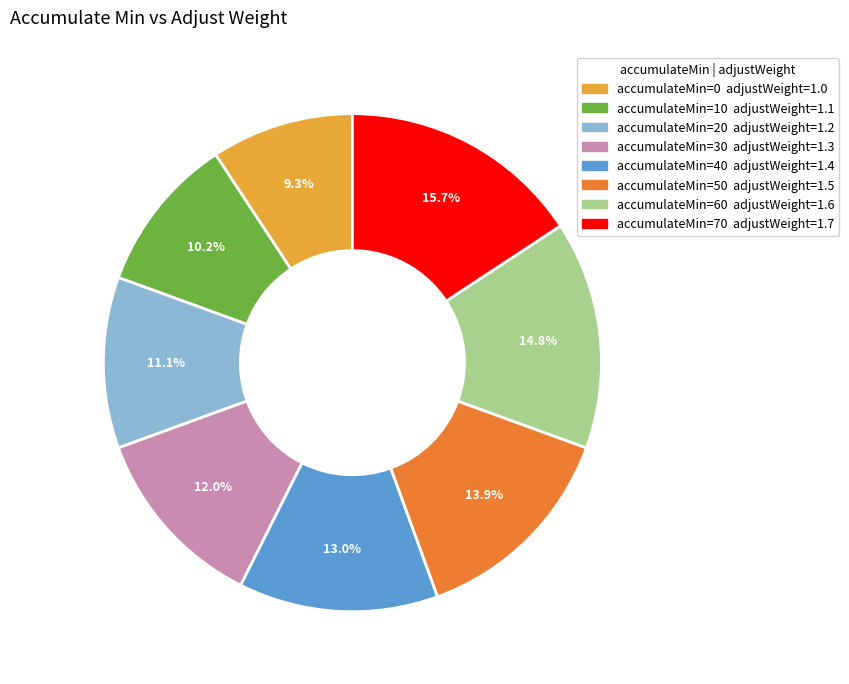

Is there a majority slice in this chart?

No